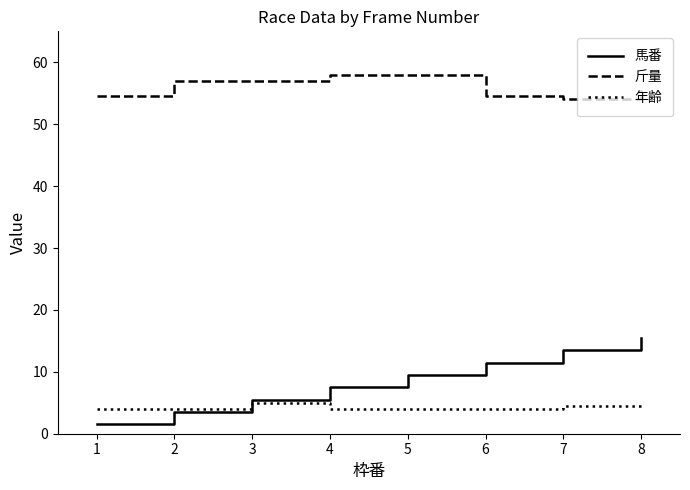

What is the difference between the highest and lowest values at 1?

53.0